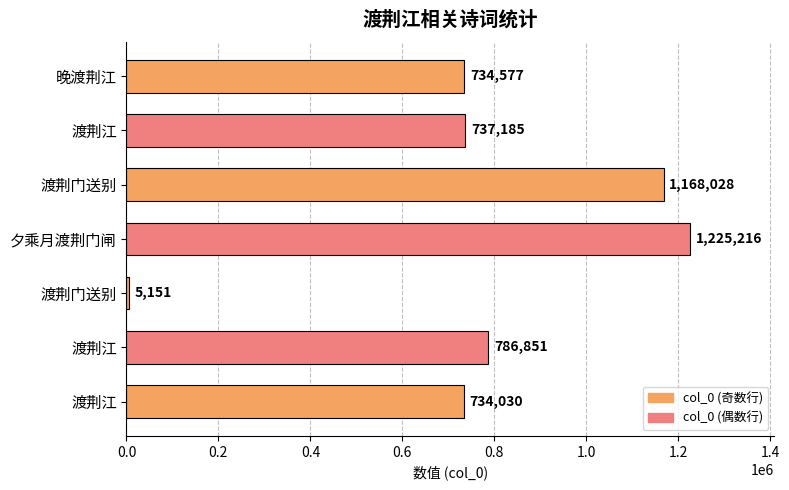

How many data points does each series have?

7